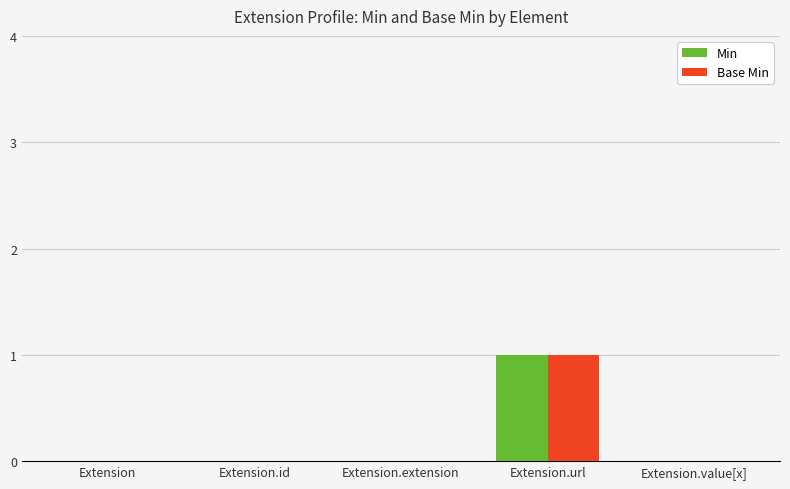

What are all the series names shown in the legend?

Min, Base Min